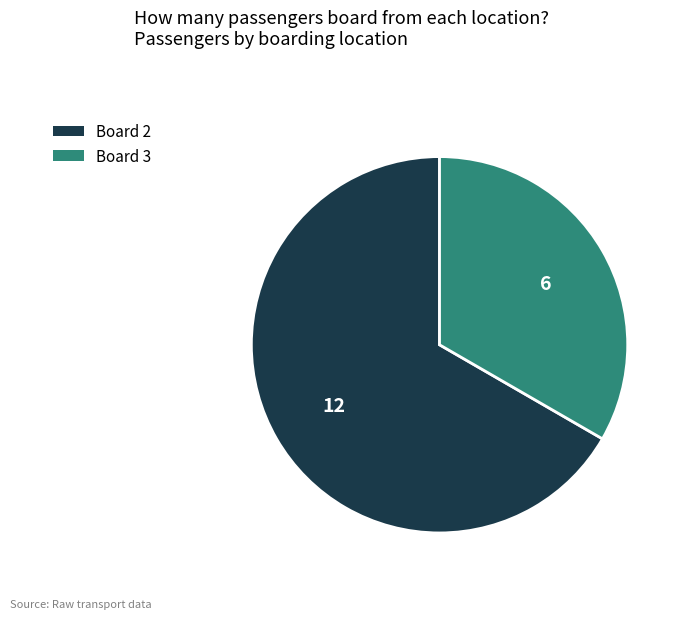

Does any single category account for the majority?

Yes